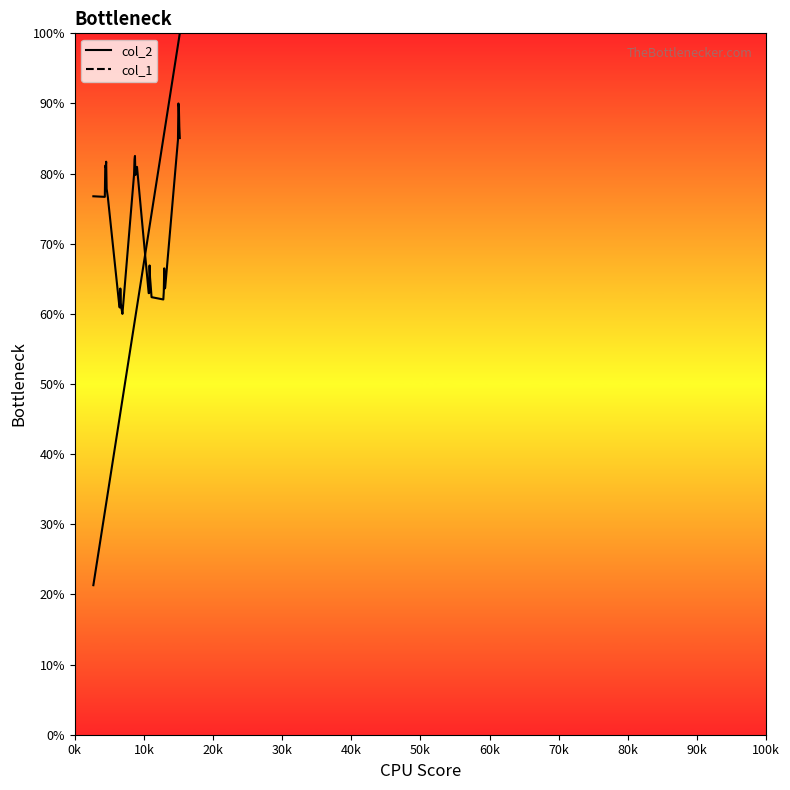

Which series has the widest spread of values?

col_1_line